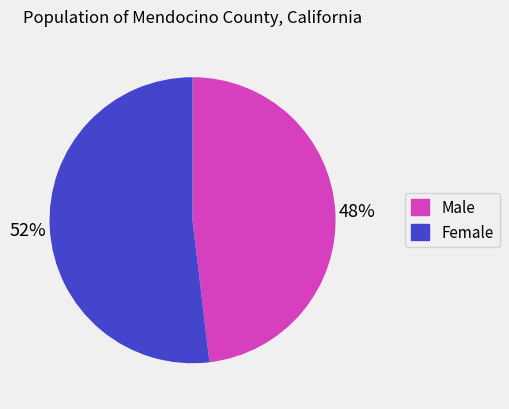

What percentage is the Male slice, to the nearest percent?

48%